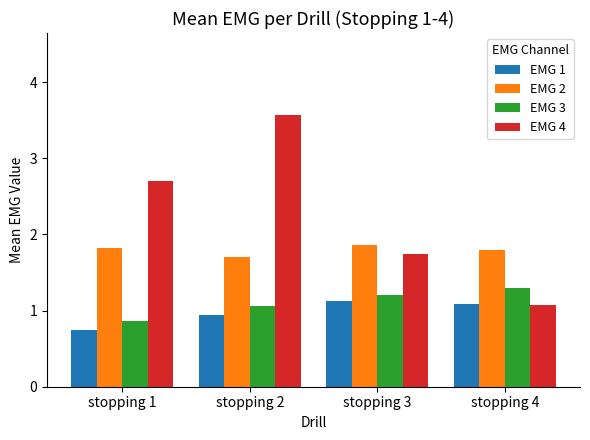

Which label corresponds to the smallest value in the chart?

stopping 1